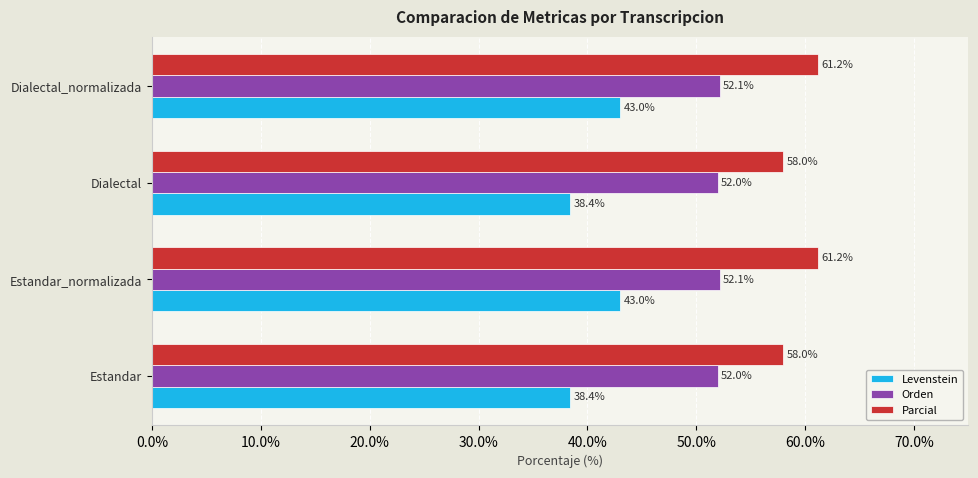

What is the sum of all Orden values?

208.2